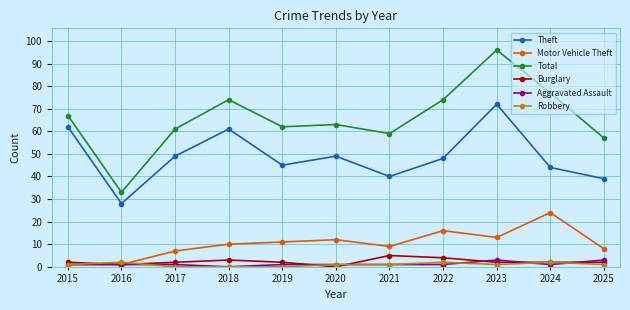

What is the spread (max minus min) of values at 2019?

62